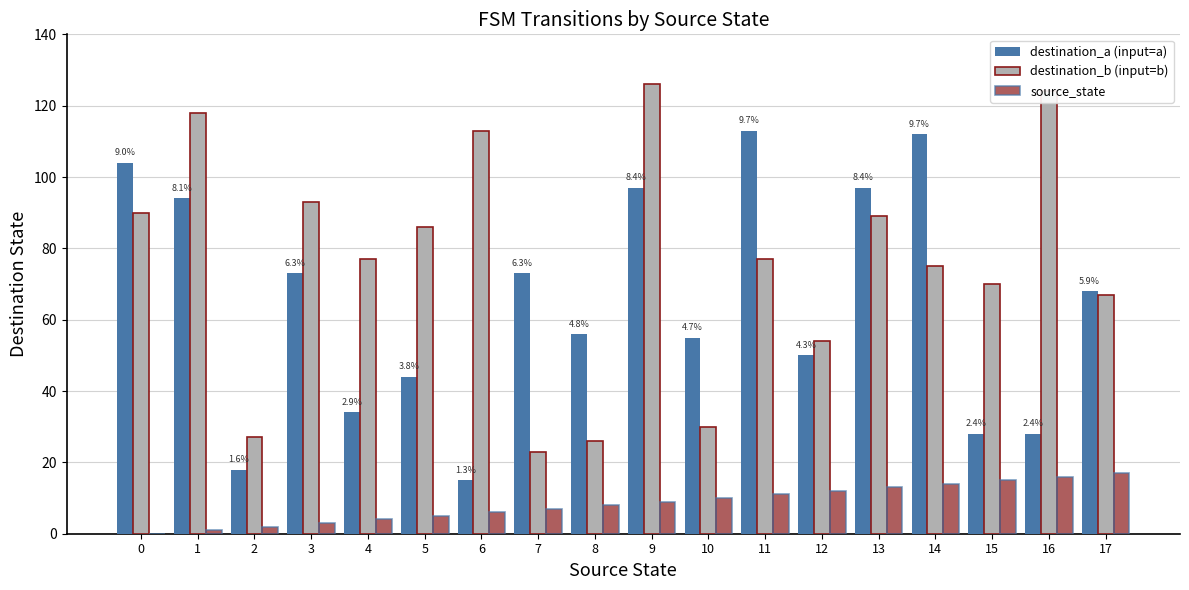

What is the sum of all source_state values?

153